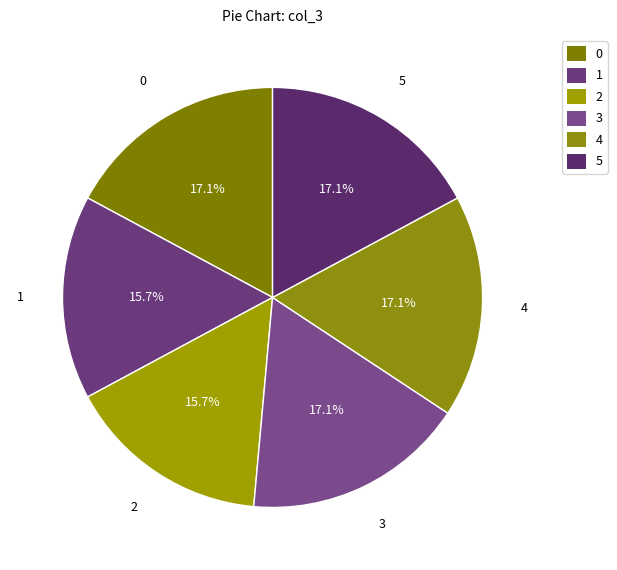

How much of the chart is everything except 3?

82.9%